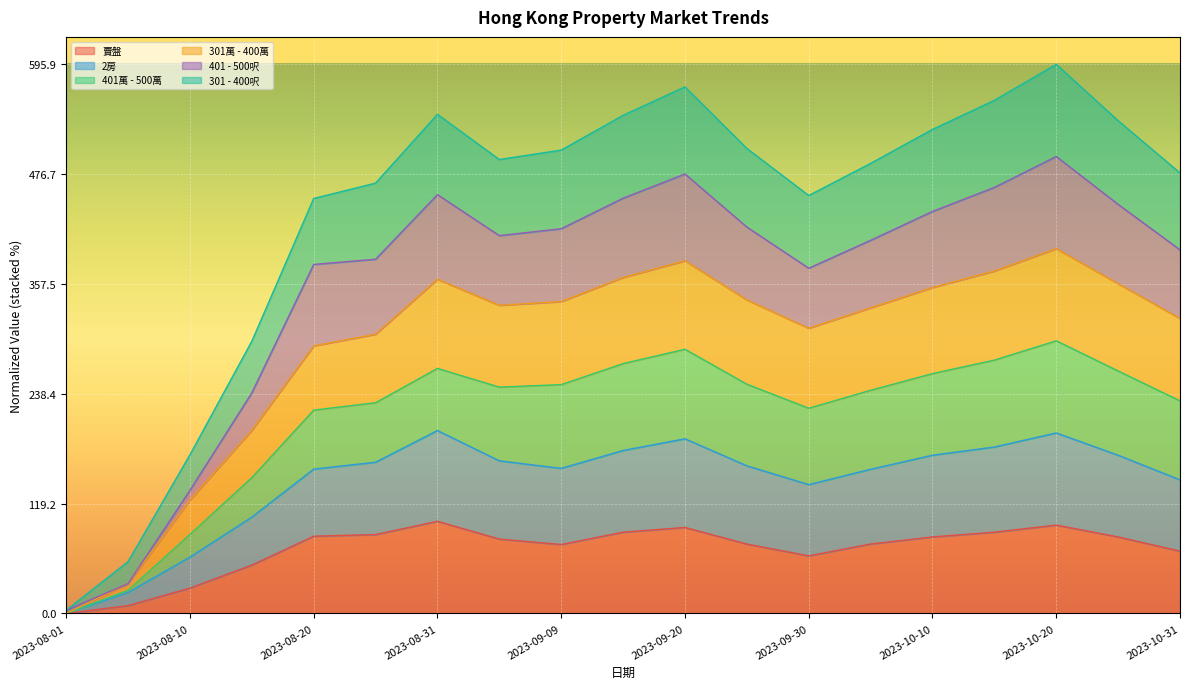

Which category has the highest value across all series?

2023-10-20